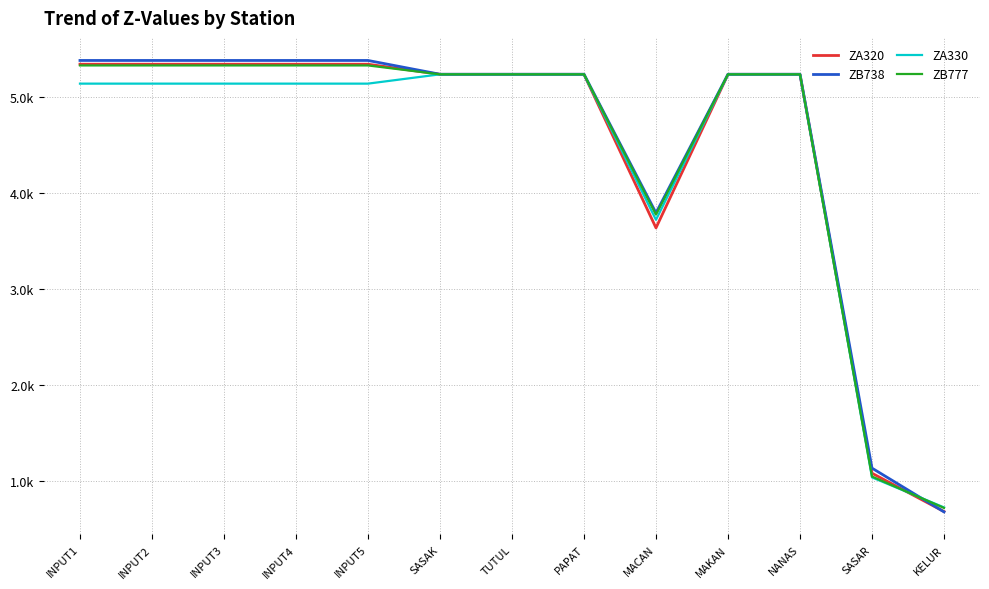

What is the maximum value shown in the chart?

5382.6